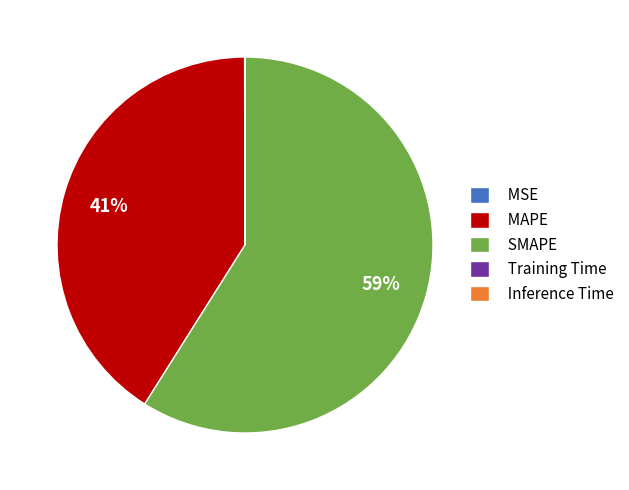

Which slice is the largest?

SMAPE